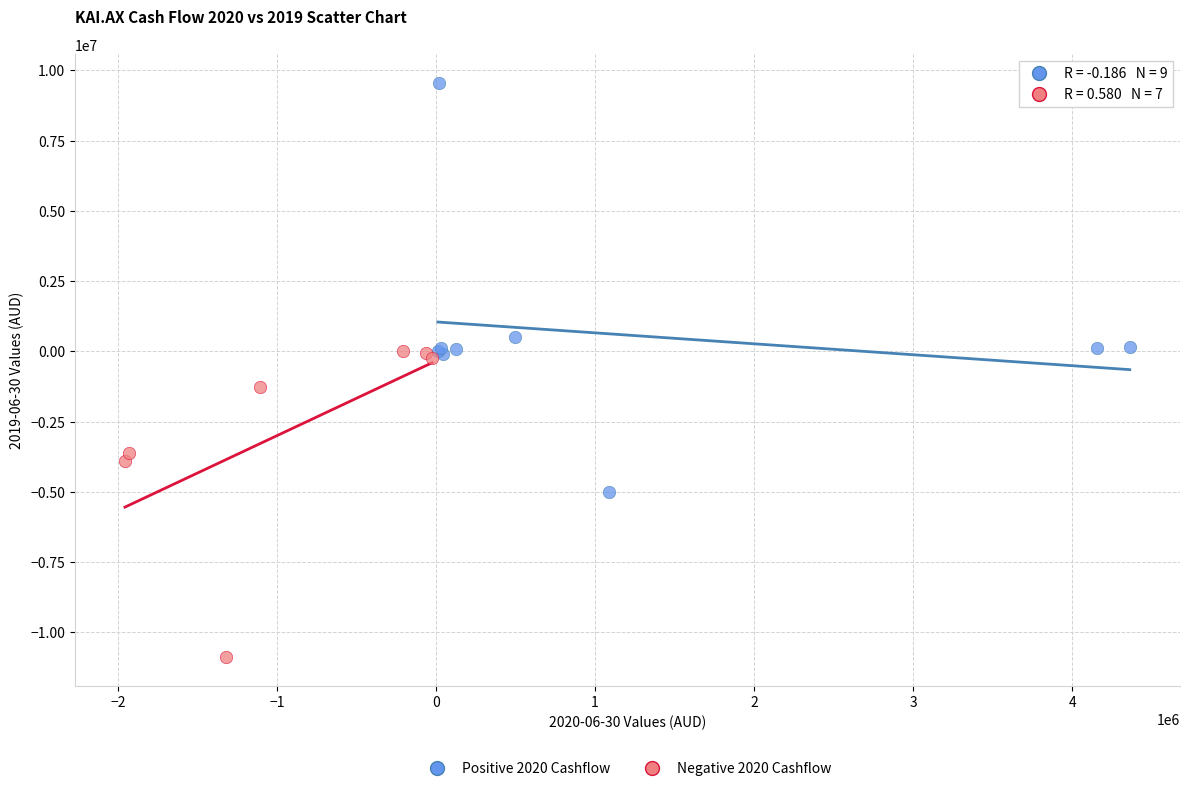

Which series has the largest Y range (max minus min)?

Positive 2020 Cashflow